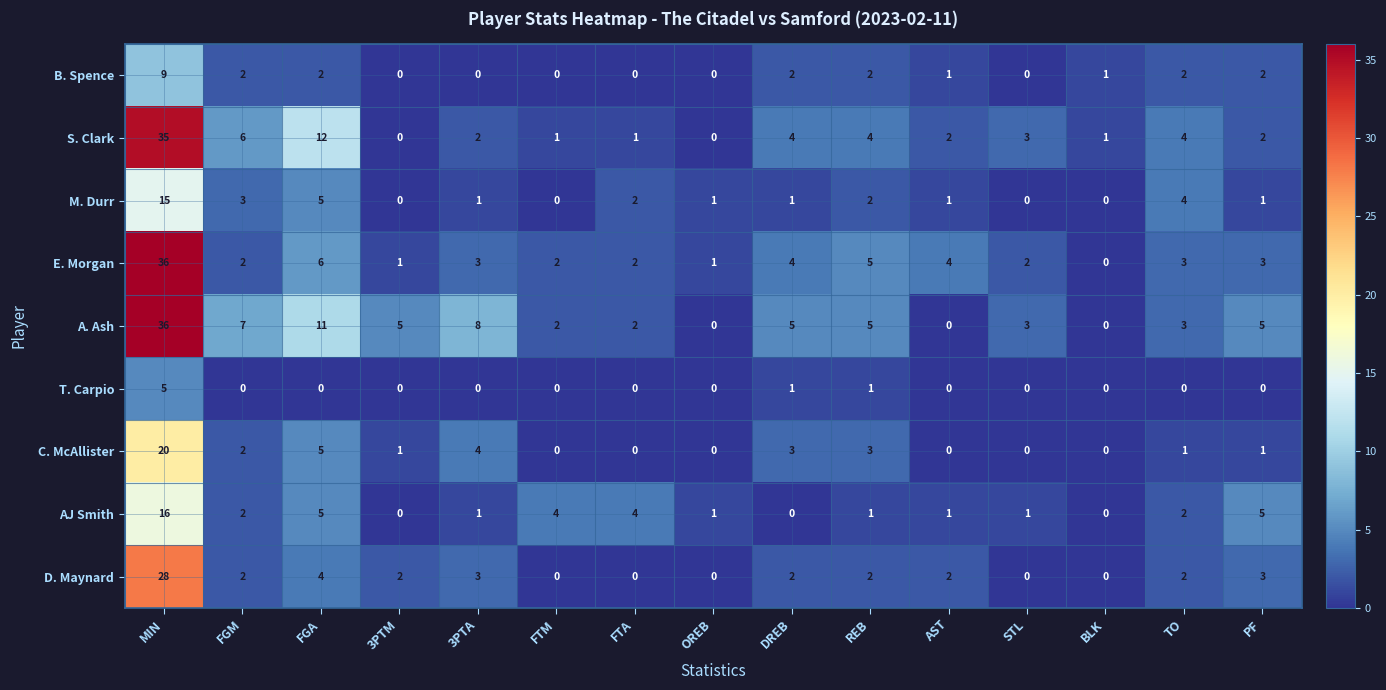

What is the total value across all series at OREB?

3